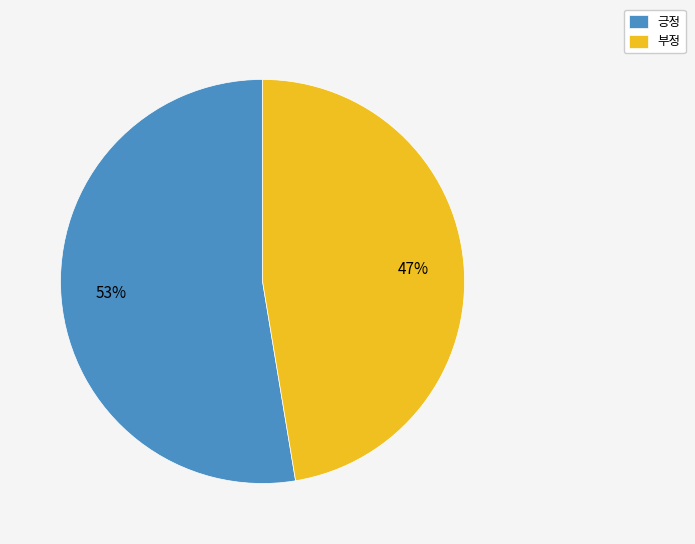

How many slices are in this pie chart?

2